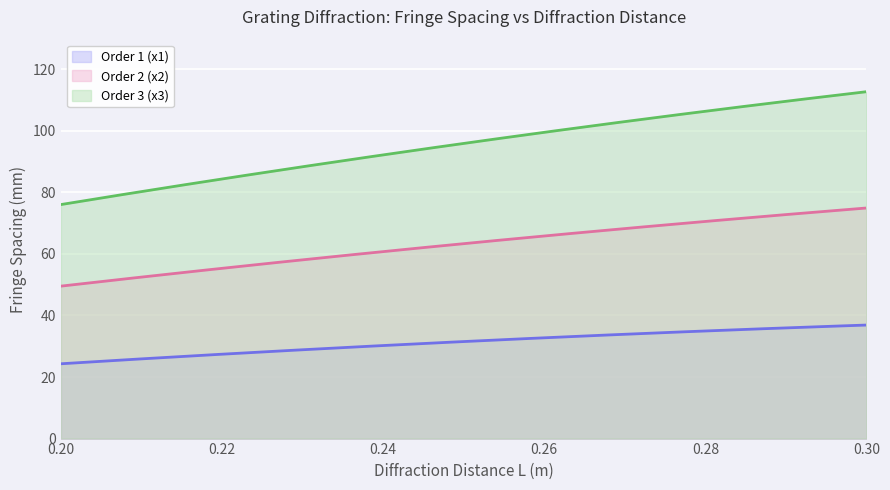

At which category is the sum across all series the highest?

0.3